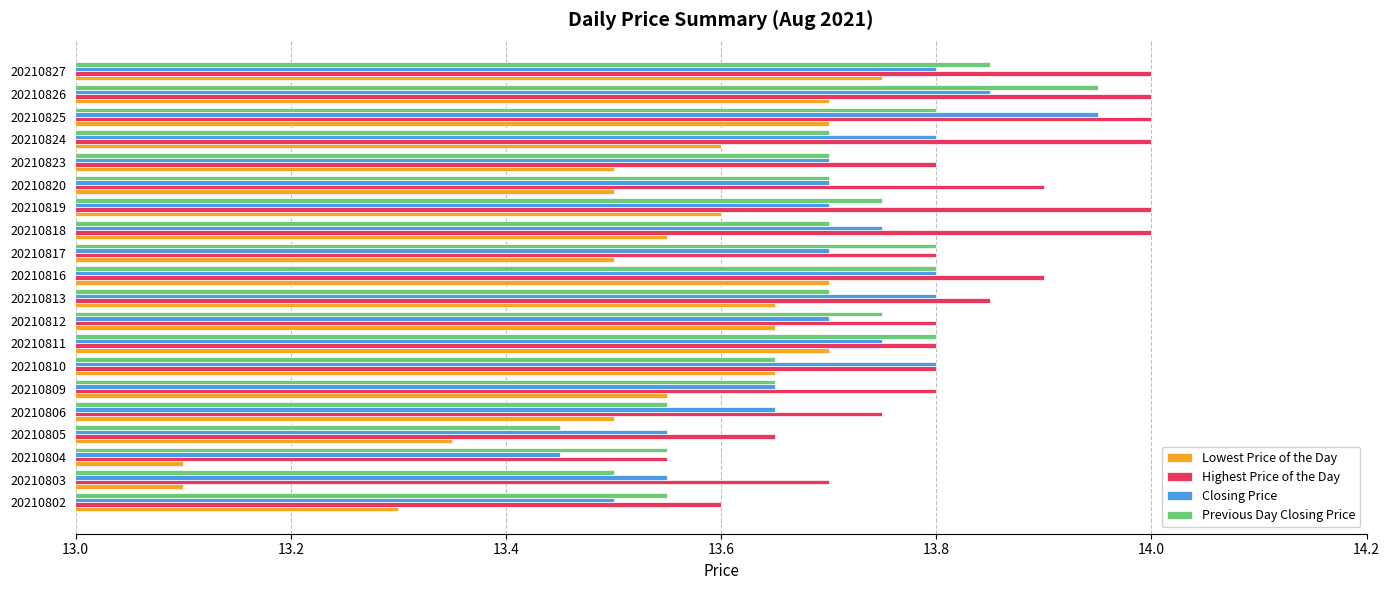

True or false: Closing Price has a value of 18.0 at 20210803.

False